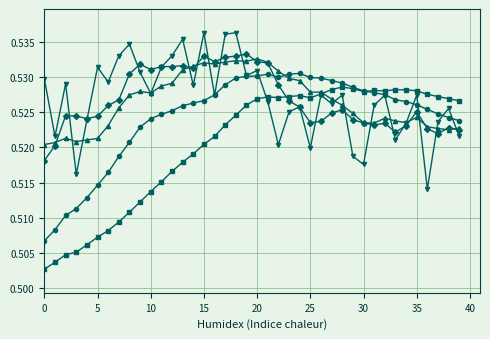

How many lines are shown in the chart?

5